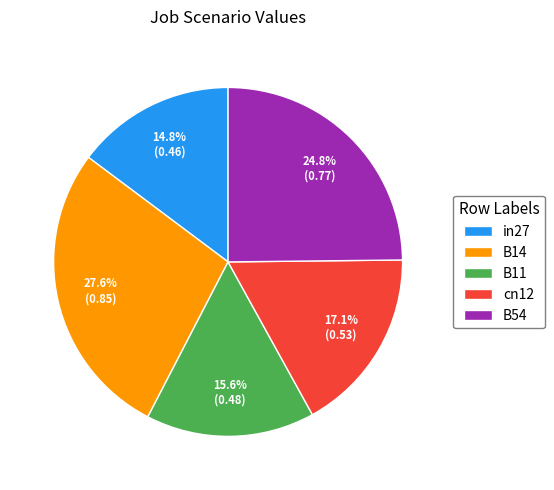

Does any single category account for the majority?

No